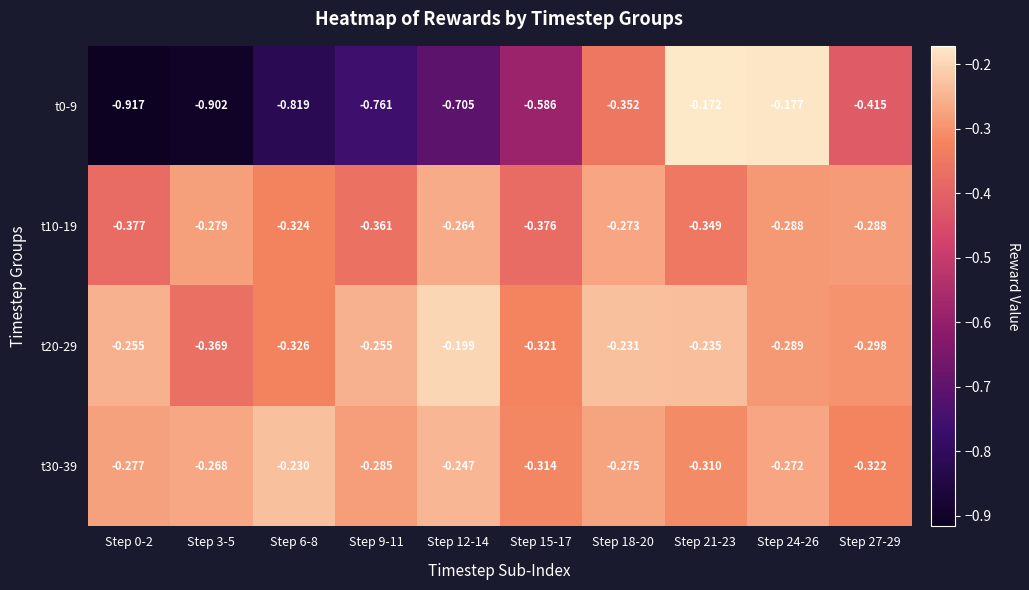

Reading left to right, transcribe all the data shown in this chart.

t0-9: Step 0-2=-0.9	Step 3-5=-0.9	Step 6-8=-0.8	Step 9-11=-0.8	Step 12-14=-0.7	Step 15-17=-0.6	Step 18-20=-0.4	Step 21-23=-0.2	Step 24-26=-0.2	Step 27-29=-0.4
t10-19: Step 0-2=-0.4	Step 3-5=-0.3	Step 6-8=-0.3	Step 9-11=-0.4	Step 12-14=-0.3	Step 15-17=-0.4	Step 18-20=-0.3	Step 21-23=-0.3	Step 24-26=-0.3	Step 27-29=-0.3
t20-29: Step 0-2=-0.3	Step 3-5=-0.4	Step 6-8=-0.3	Step 9-11=-0.3	Step 12-14=-0.2	Step 15-17=-0.3	Step 18-20=-0.2	Step 21-23=-0.2	Step 24-26=-0.3	Step 27-29=-0.3
t30-39: Step 0-2=-0.3	Step 3-5=-0.3	Step 6-8=-0.2	Step 9-11=-0.3	Step 12-14=-0.2	Step 15-17=-0.3	Step 18-20=-0.3	Step 21-23=-0.3	Step 24-26=-0.3	Step 27-29=-0.3